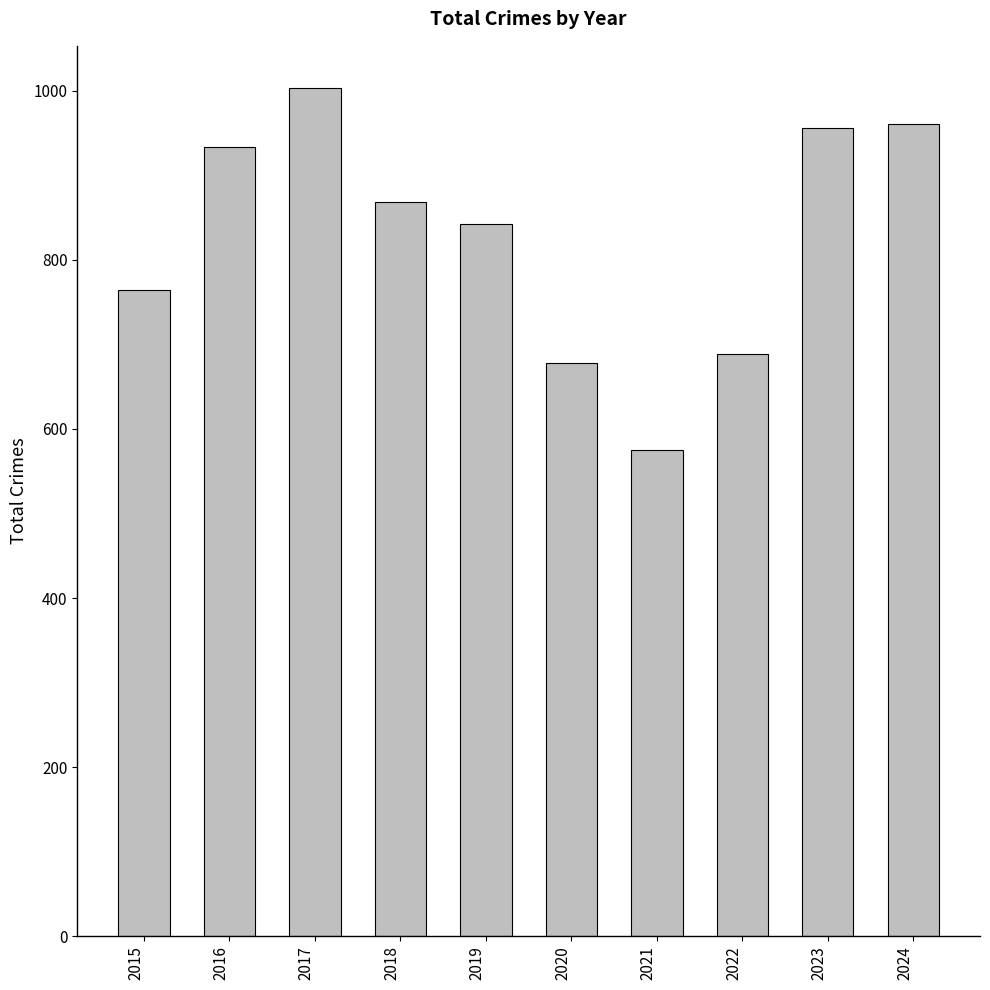

What is the value of the 8th bar from the left?

689